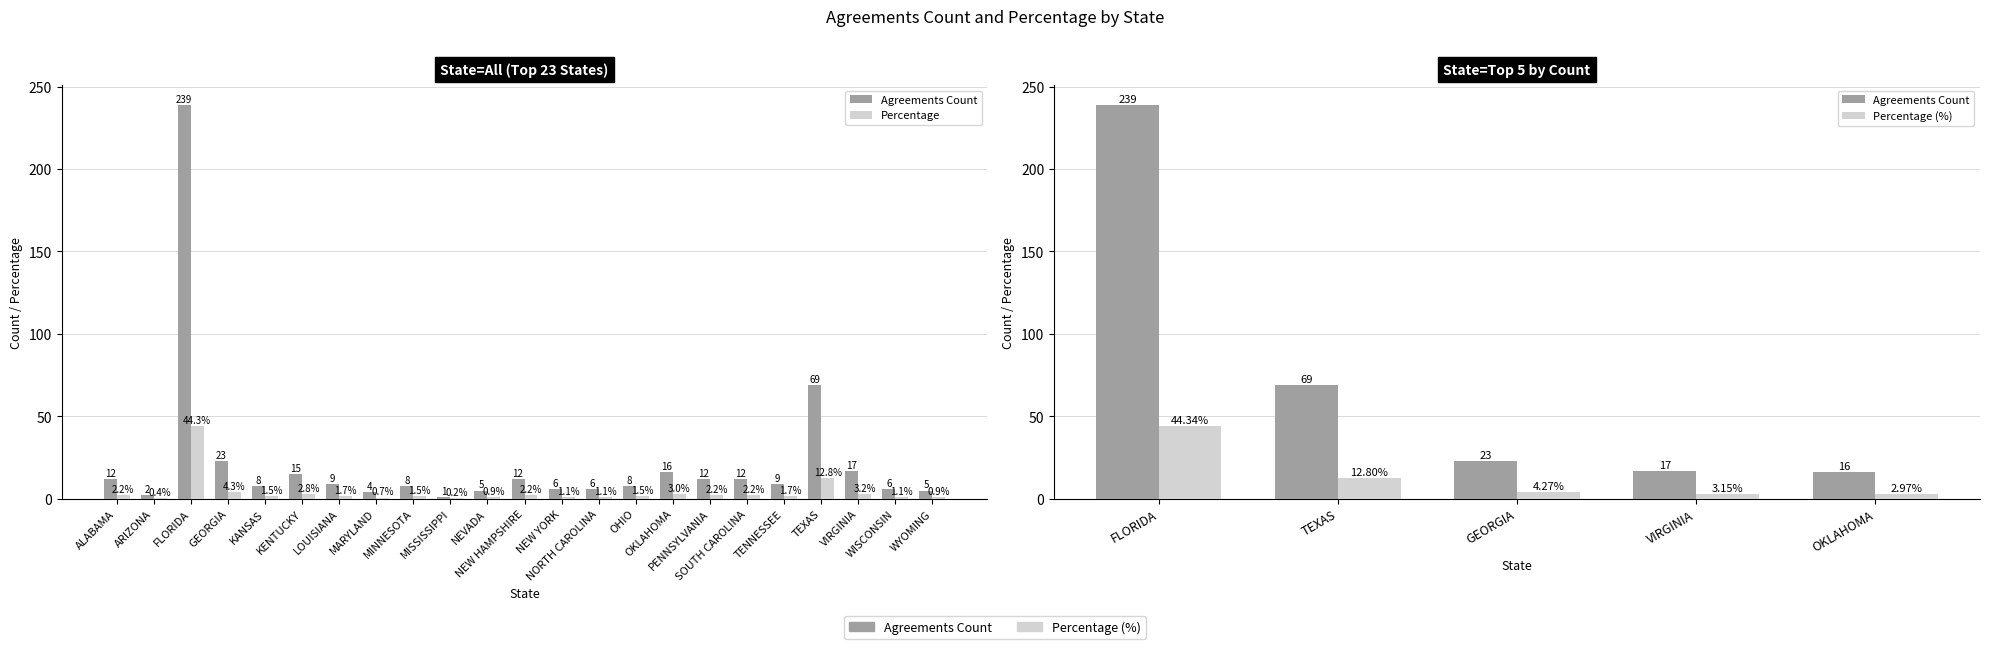

List the series in order of their peak value, highest first.

Agreements Count, Percentage